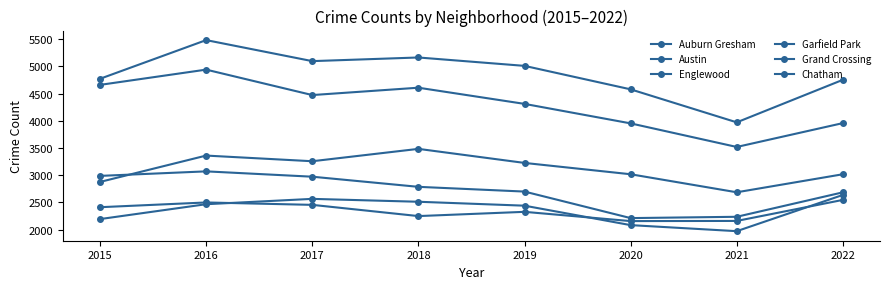

Does the chart have visible grid lines?

No